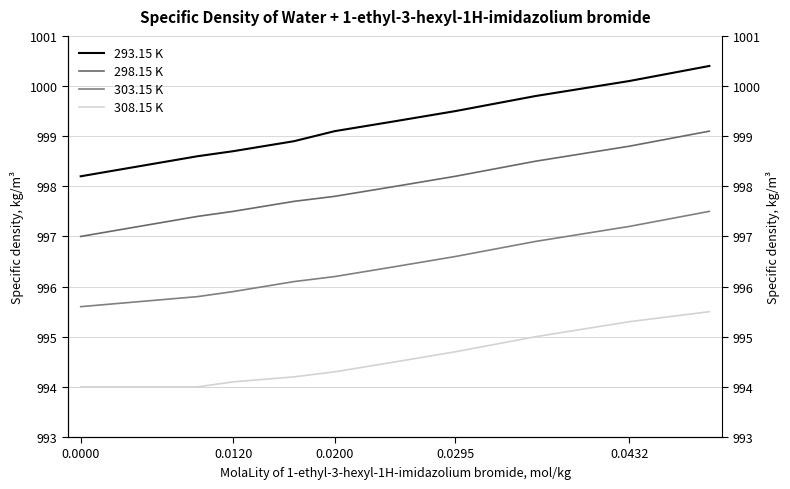

How many lines are shown in the chart?

4